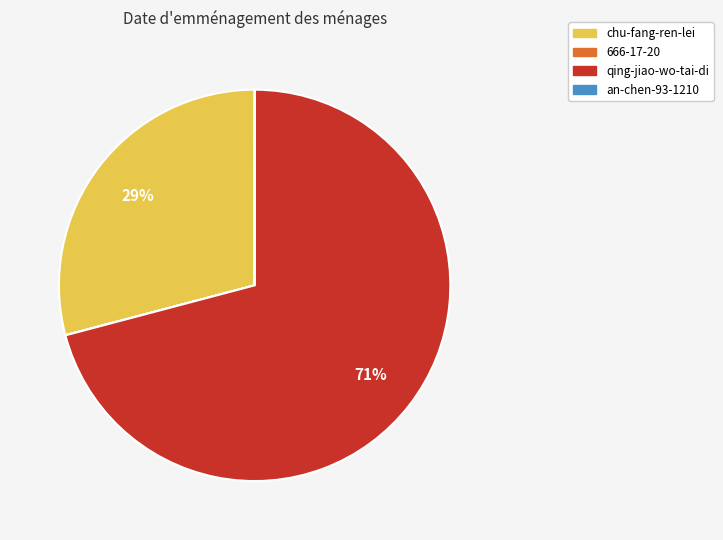

To the nearest percent, what is the combined percentage of chu-fang-ren-lei and qing-jiao-wo-tai-di?

100%